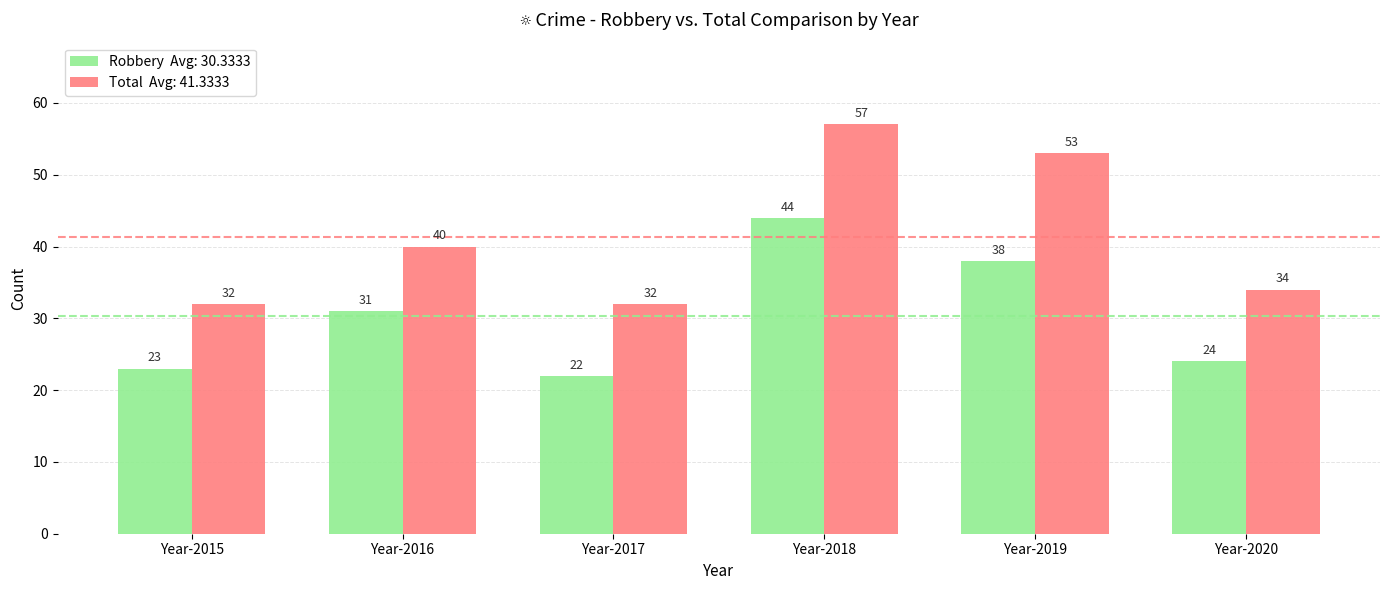

Count the number of data series in this chart.

2